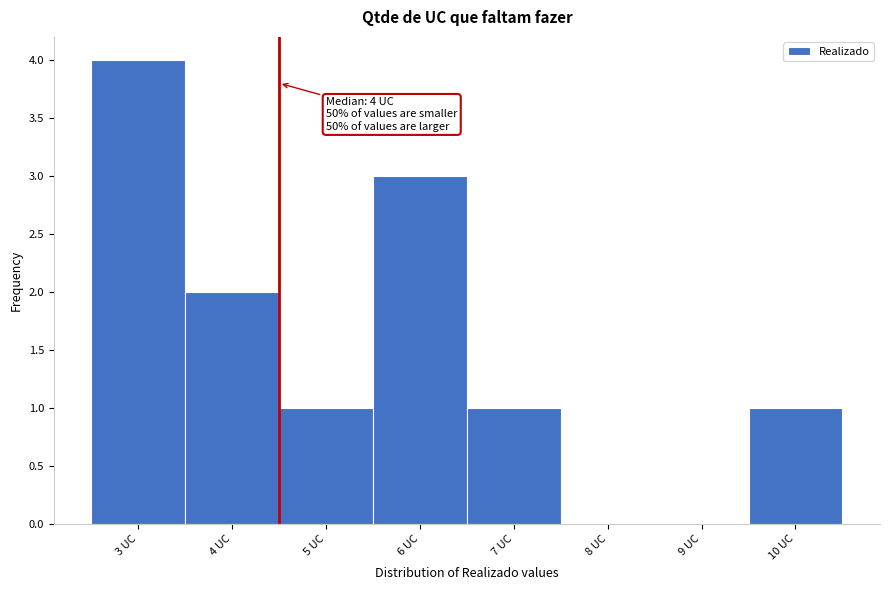

Which range on the x-axis has the tallest bar?

2.5 to 3.5